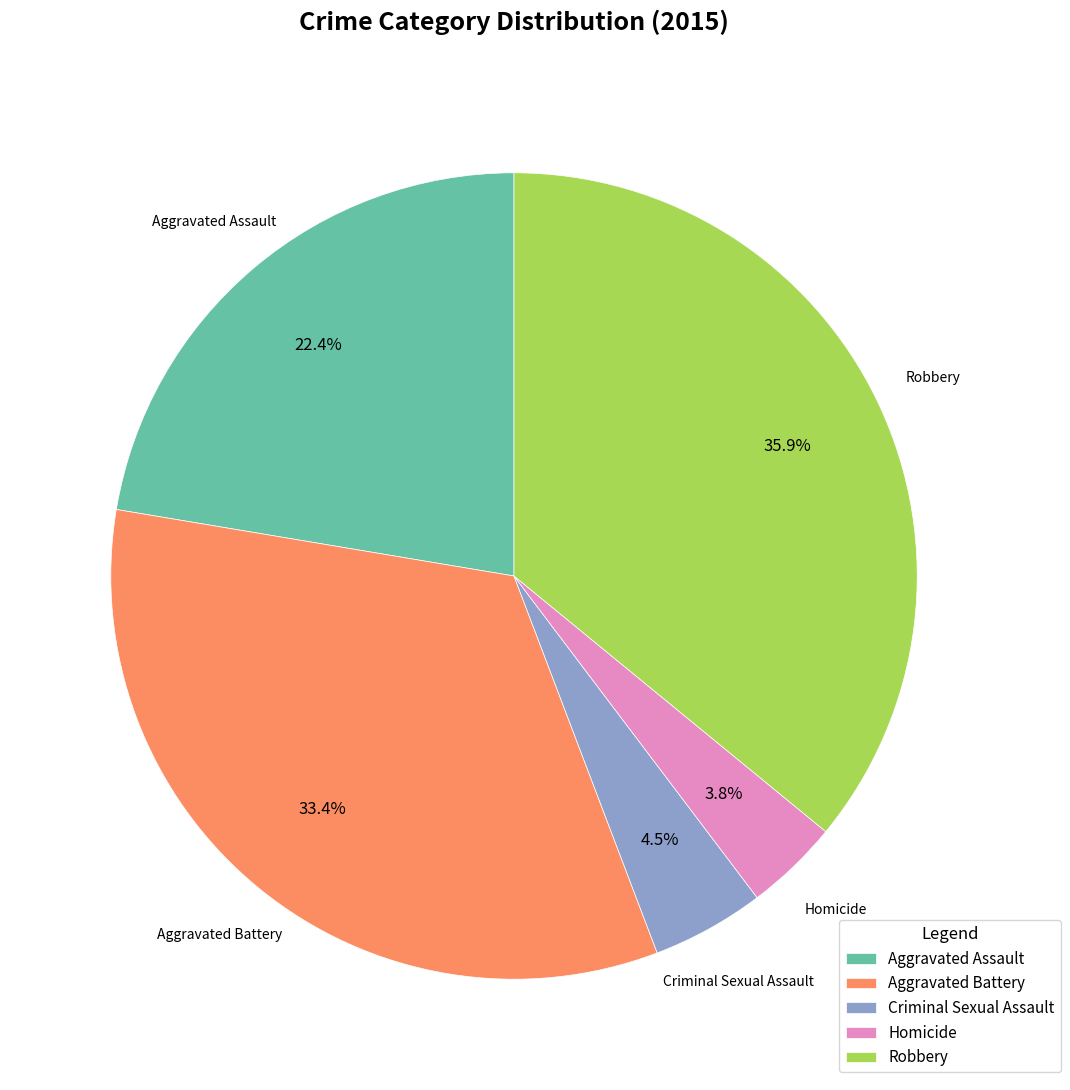

Combined, what portion of the pie is Robbery and Homicide?

39.7%